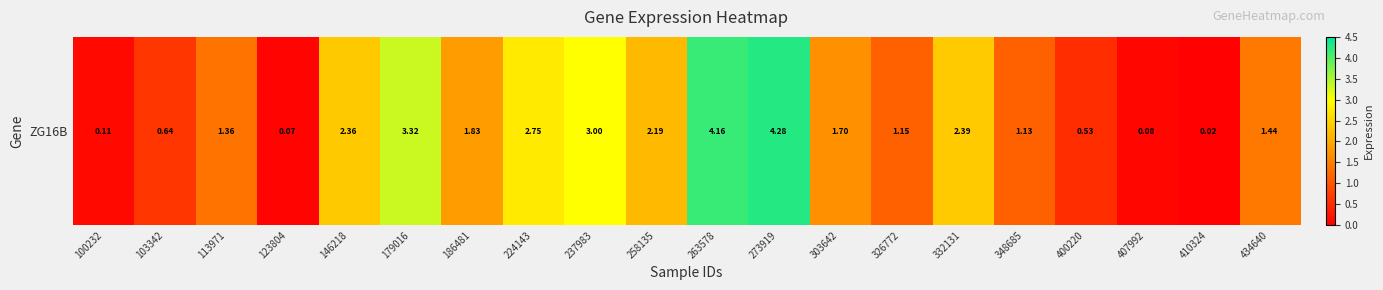

List the labels in order of value, largest first.

273919, 263578, 179016, 237983, 224143, 332131, 146218, 258135, 186481, 303642, 434640, 113971, 326772, 348685, 103342, 400220, 100232, 407992, 123804, 410324